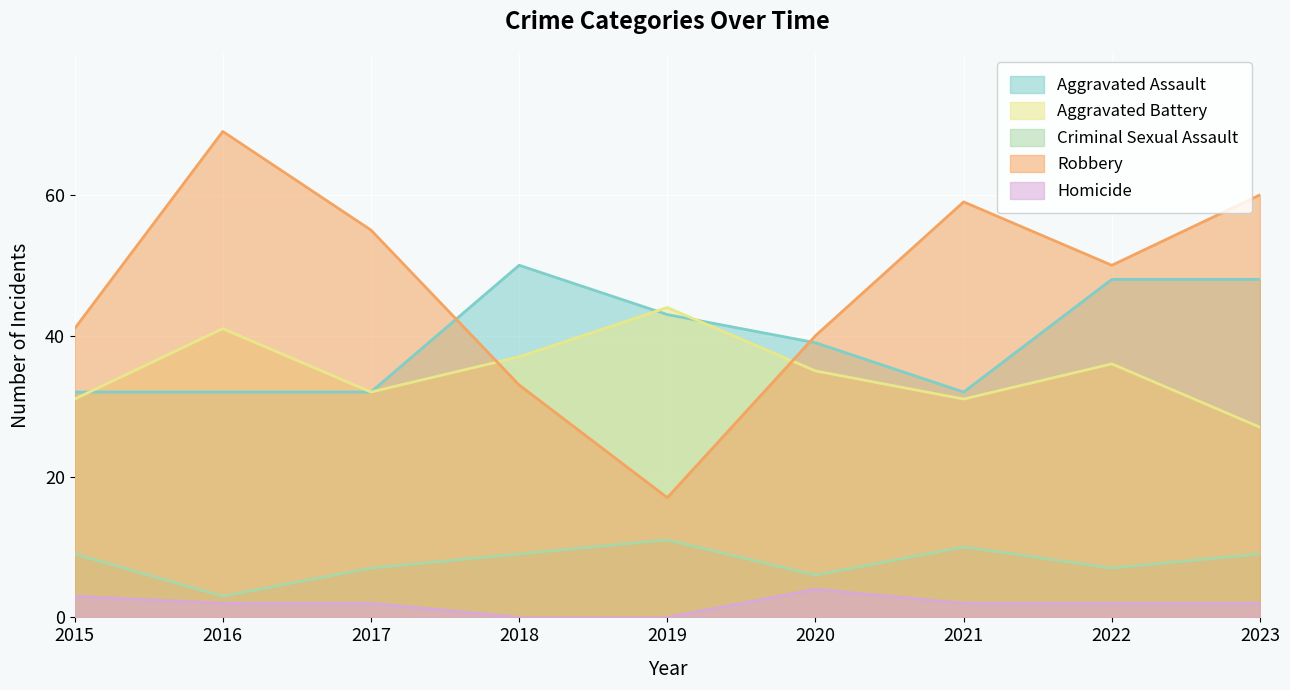

Which series changed the most between 2016 and 2018?

Robbery